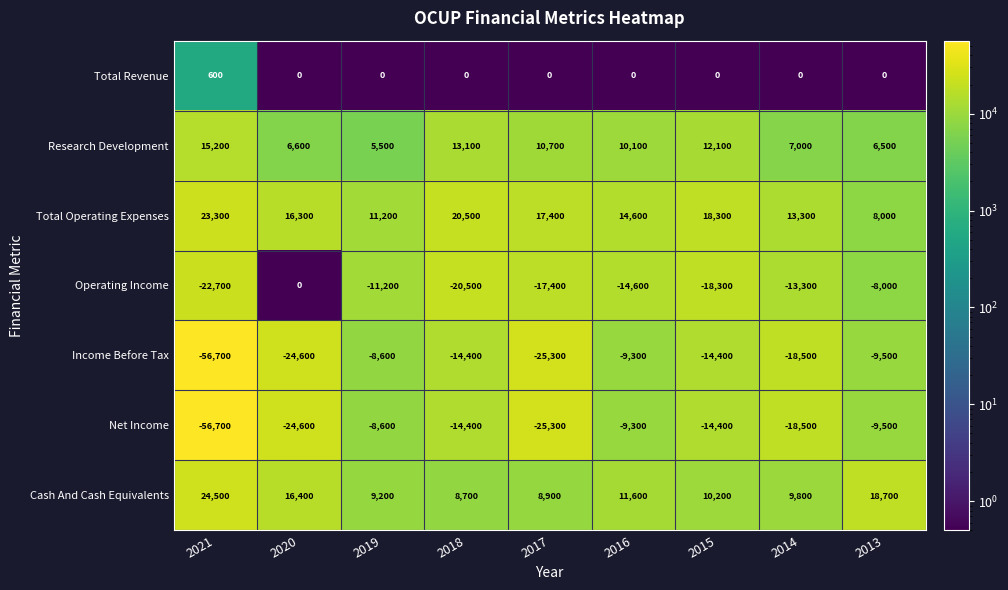

At how many categories does at least one series exceed 20086?

2